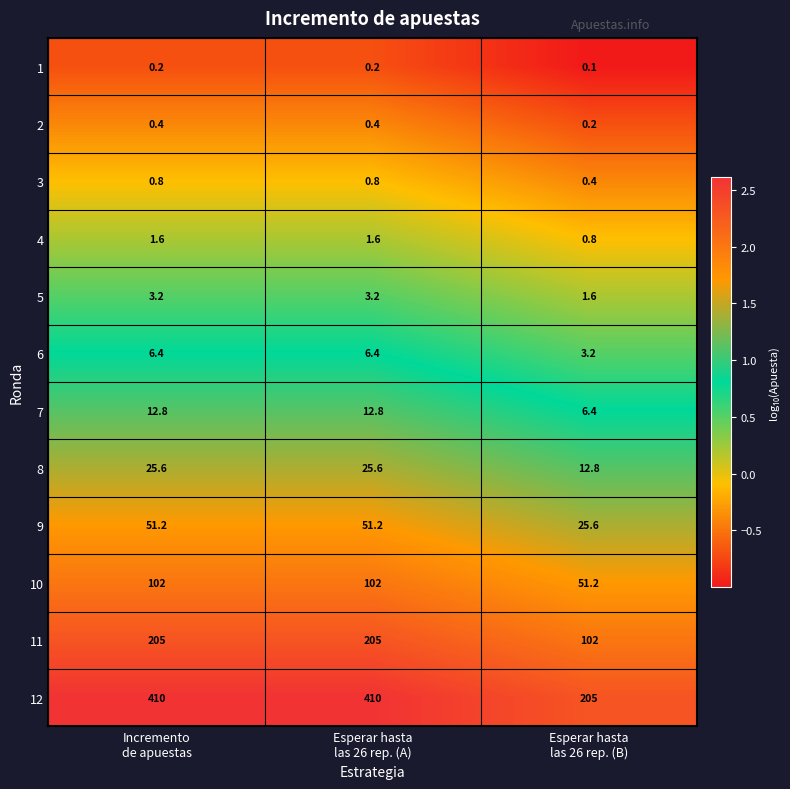

Which label corresponds to the smallest value in the chart?

Esperar hasta
las 26 rep. (B)